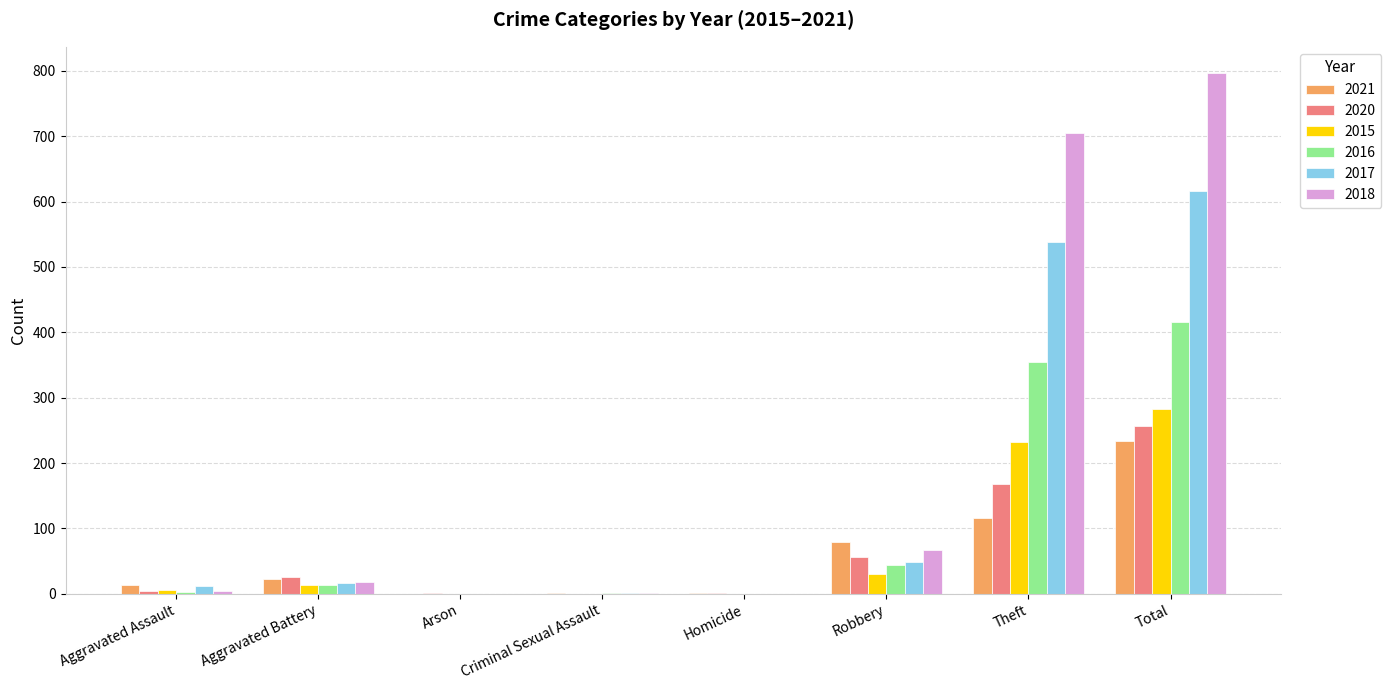

At which category is the sum across all series the highest?

Total